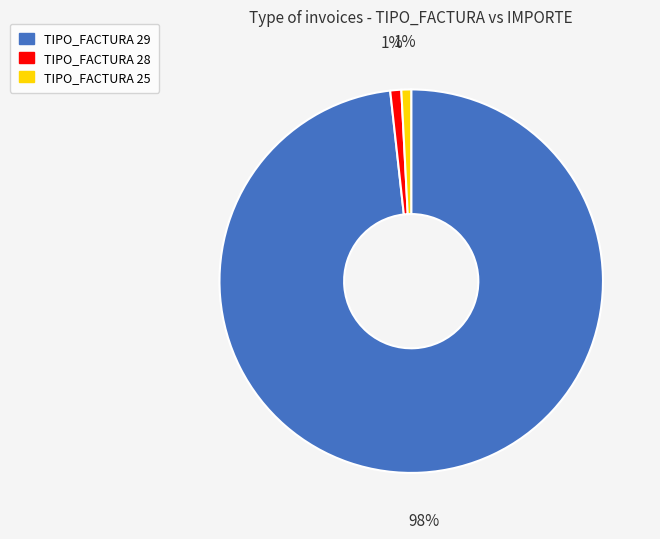

To the nearest percent, what is the difference between the largest and smallest slice percentages?

97%